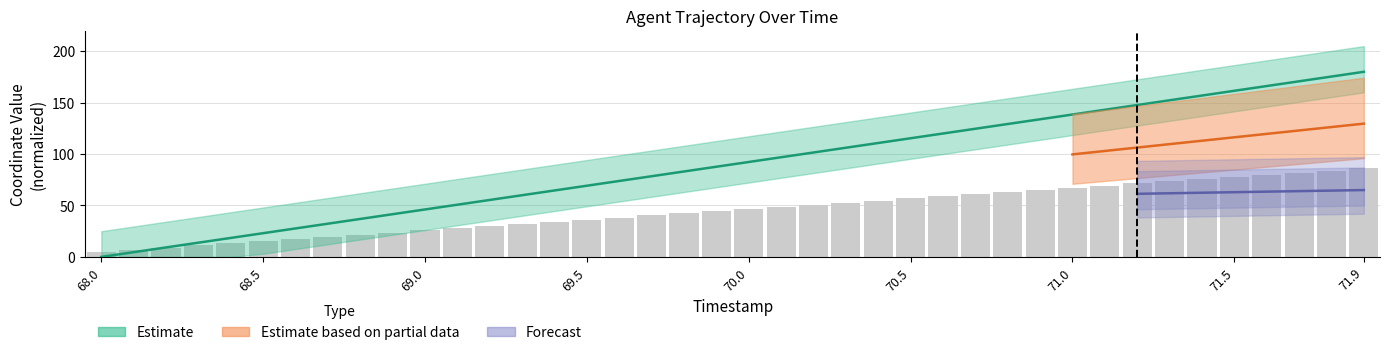

How many categories are shown in the chart?

40